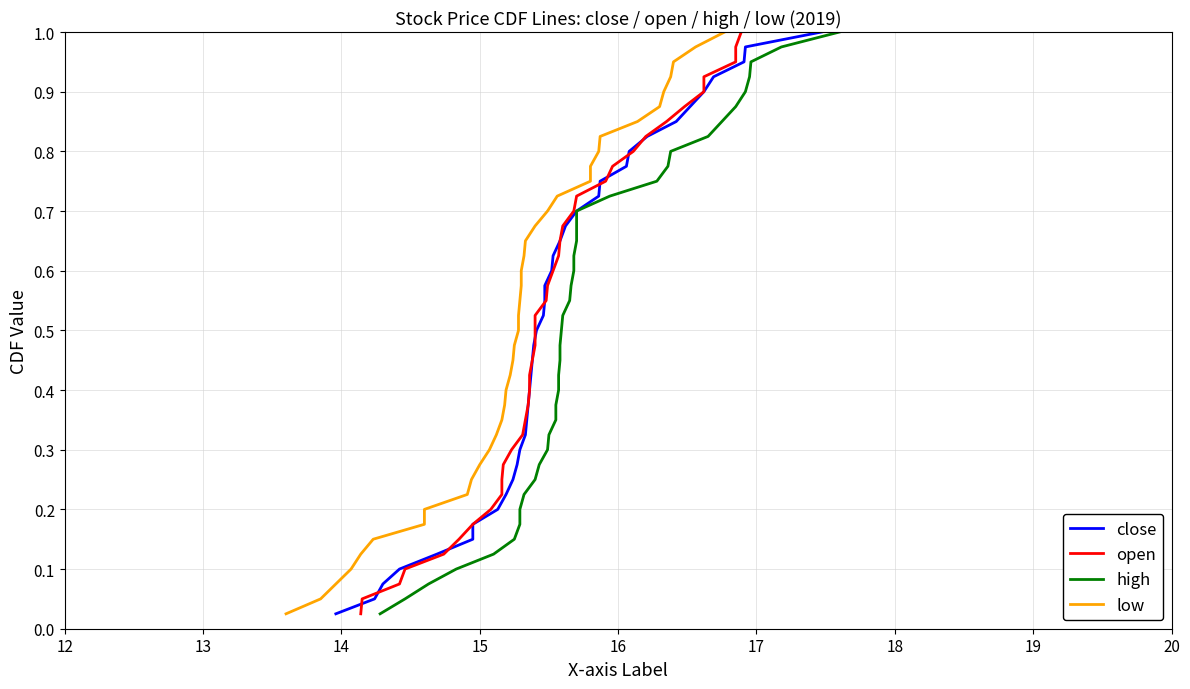

How many lines are shown in the chart?

4